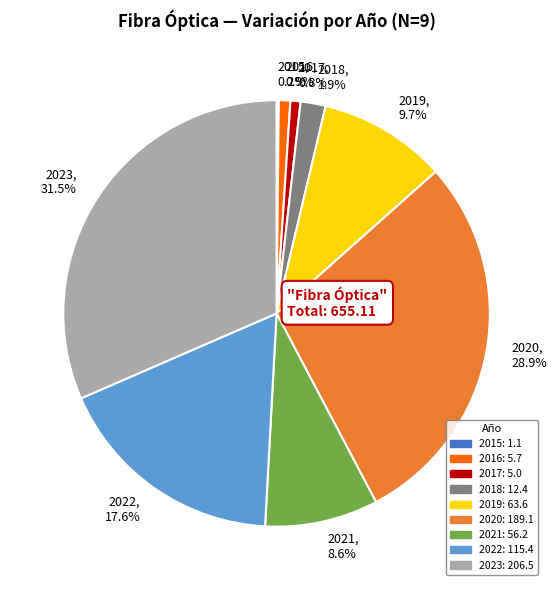

Which category has the biggest portion of the pie?

2023